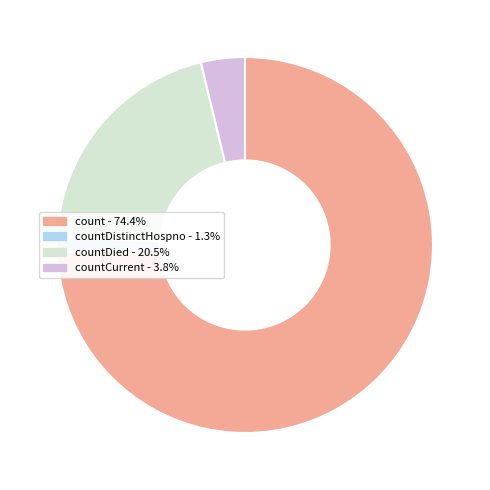

Does any single category account for the majority?

Yes